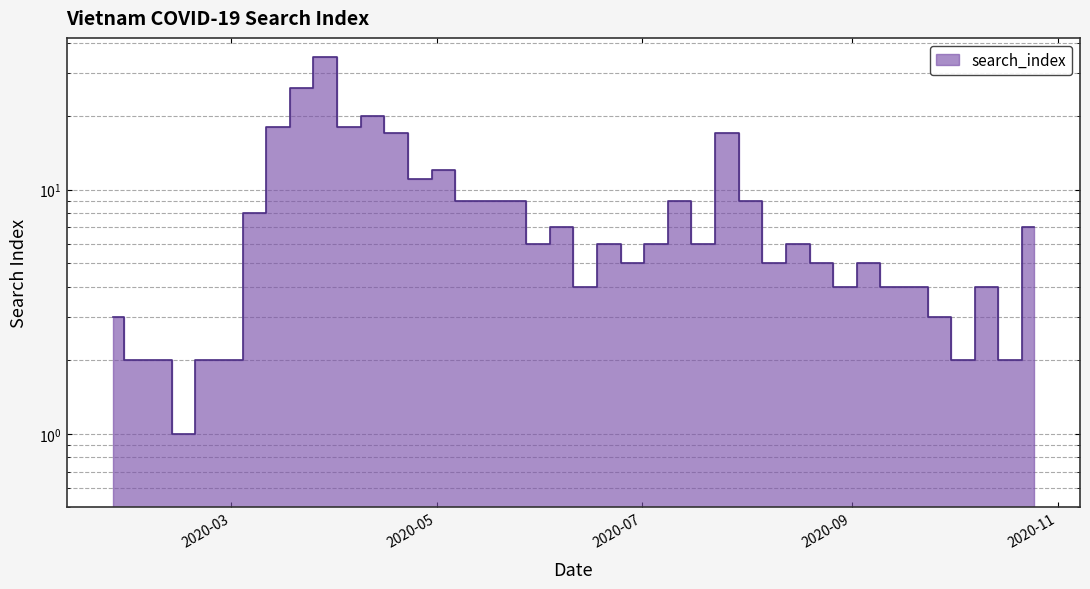

List the labels in order of value, largest first.

2020-03-29, 2020-03-22, 2020-04-12, 2020-03-15, 2020-04-05, 2020-04-19, 2020-07-26, 2020-05-03, 2020-04-26, 2020-05-10, 2020-05-17, 2020-05-24, 2020-07-12, 2020-08-02, 2020-03-08, 2020-06-07, 2020-10-25, 2020-05-31, 2020-06-21, 2020-07-05, 2020-07-19, 2020-08-16, 2020-06-28, 2020-08-09, 2020-08-23, 2020-09-06, 2020-06-14, 2020-08-30, 2020-09-13, 2020-09-20, 2020-10-11, 2020-01-26, 2020-09-27, 2020-02-02, 2020-02-09, 2020-02-23, 2020-03-01, 2020-10-04, 2020-10-18, 2020-02-16